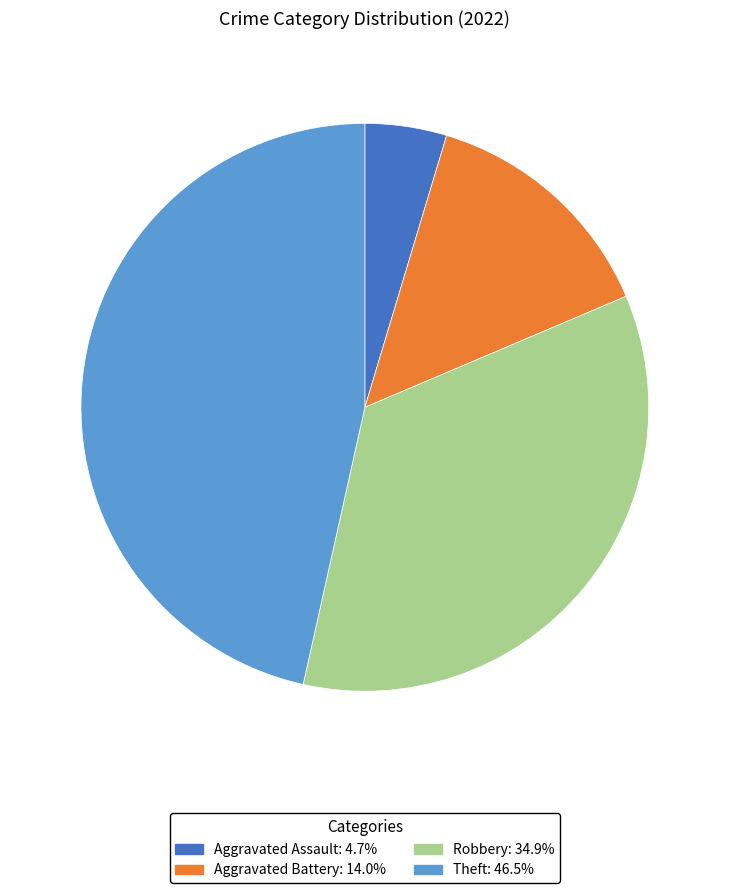

How many slices are in this pie chart?

4